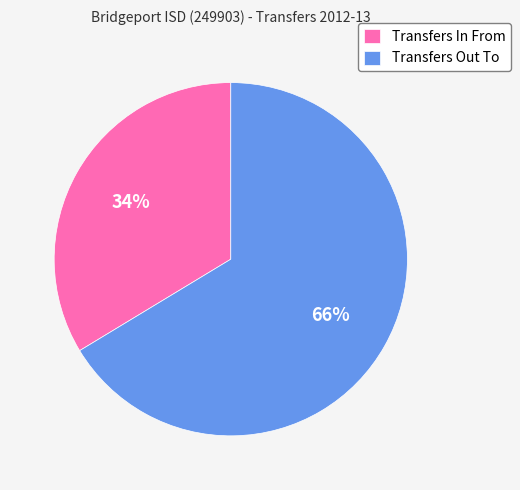

Count the number of slices in the pie.

2